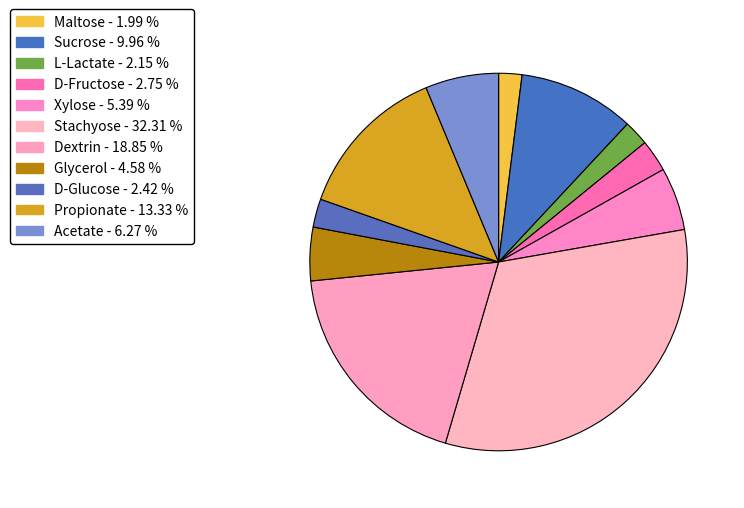

Does any single category account for the majority?

No